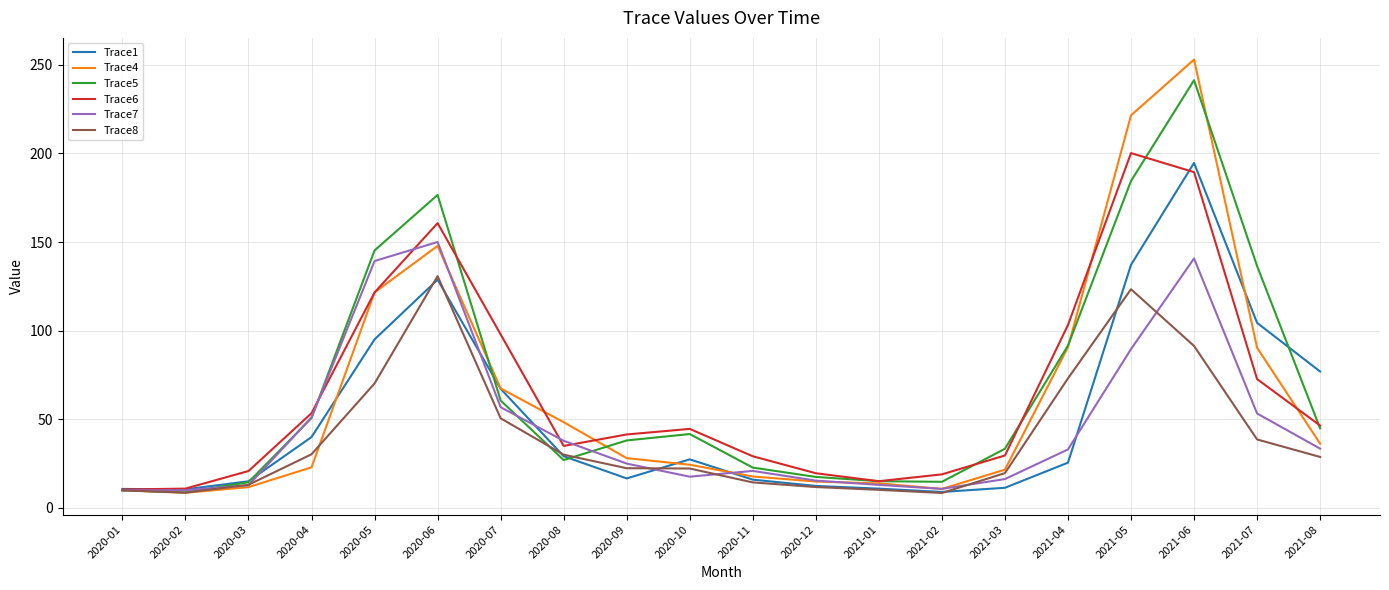

What position from the left is 2020-10?

10